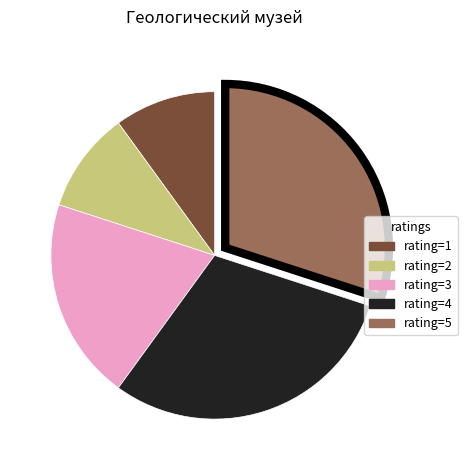

Is there any slice that represents more than half of the pie?

No